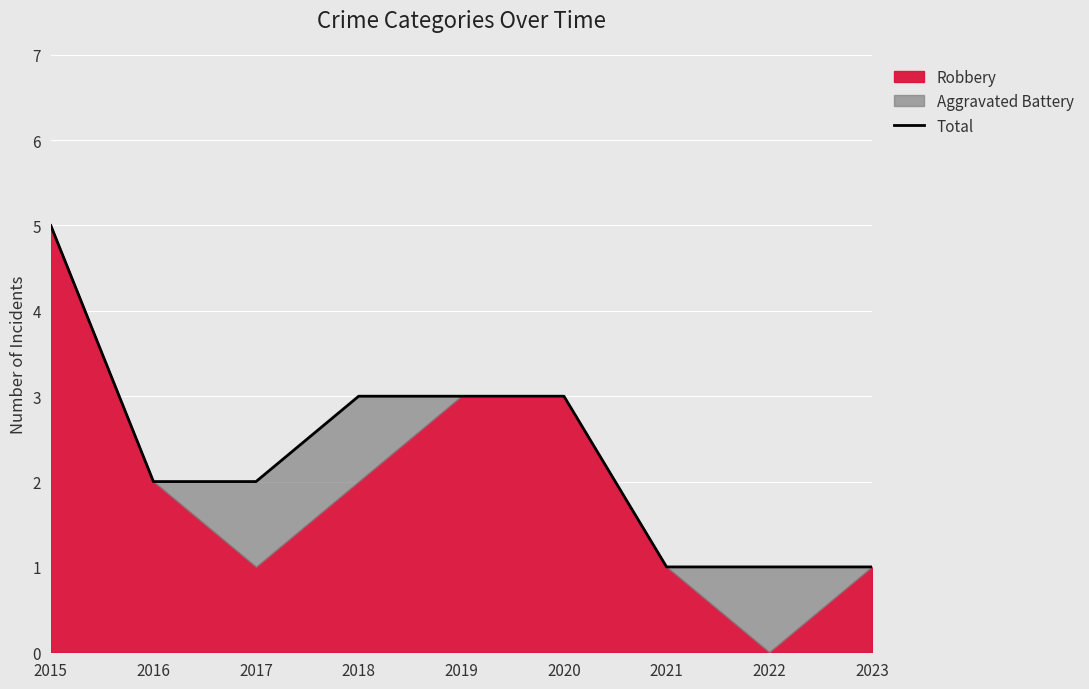

Which label corresponds to the largest value in the chart?

2015